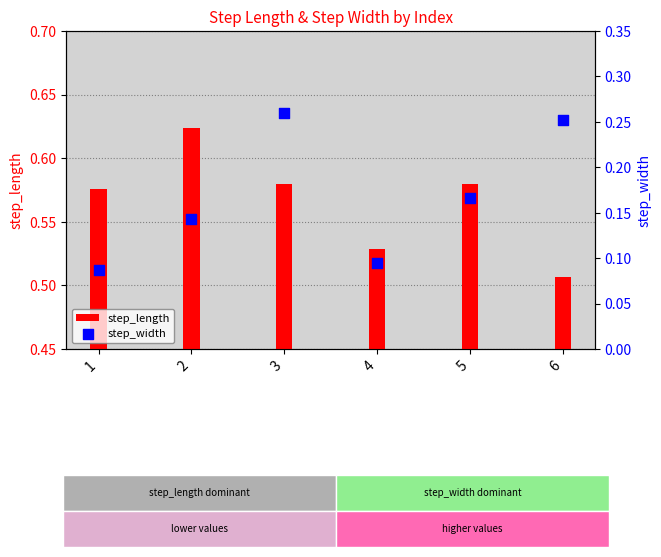

Which series has the largest total across all categories?

step_length